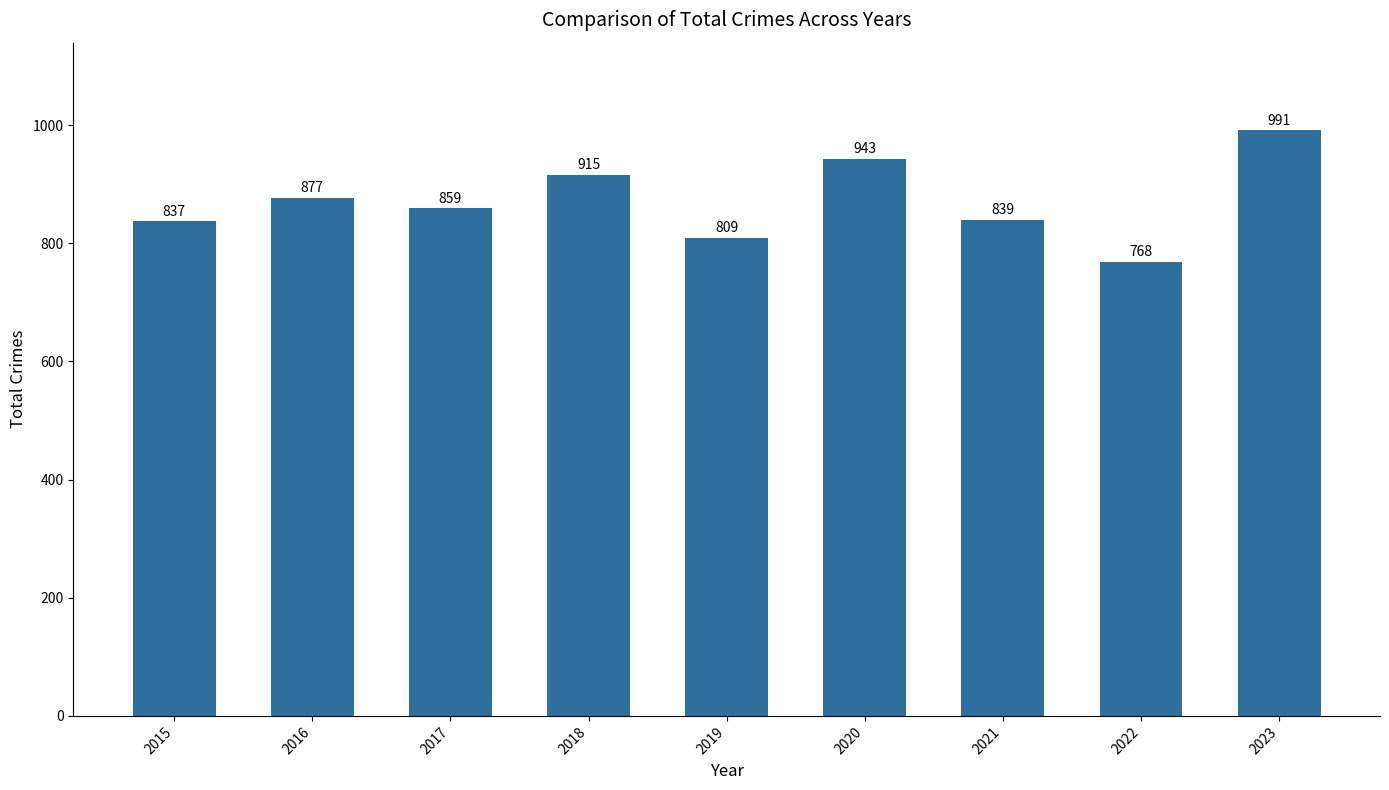

List the labels in order of value, largest first.

2023, 2020, 2018, 2016, 2017, 2021, 2015, 2019, 2022